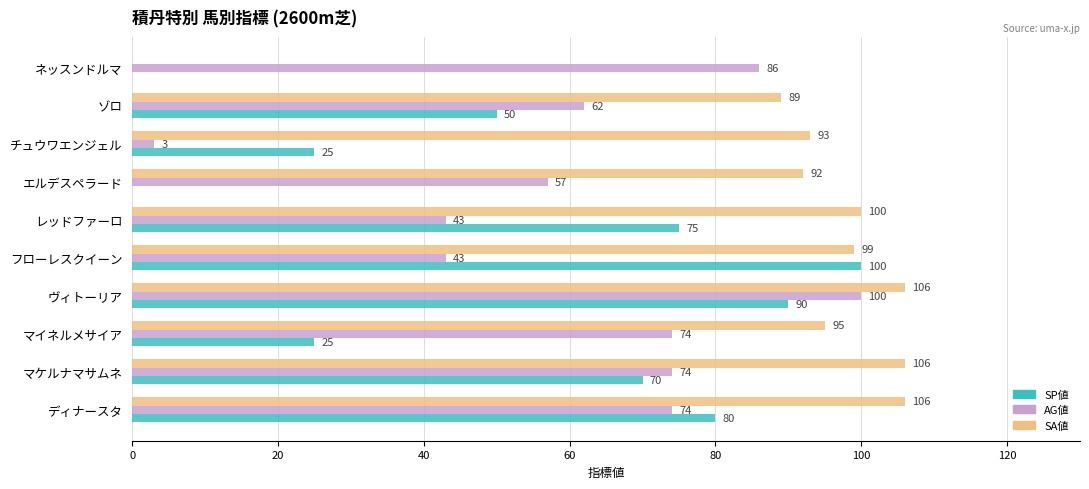

What value does the AG値 series have at ゾロ?

62